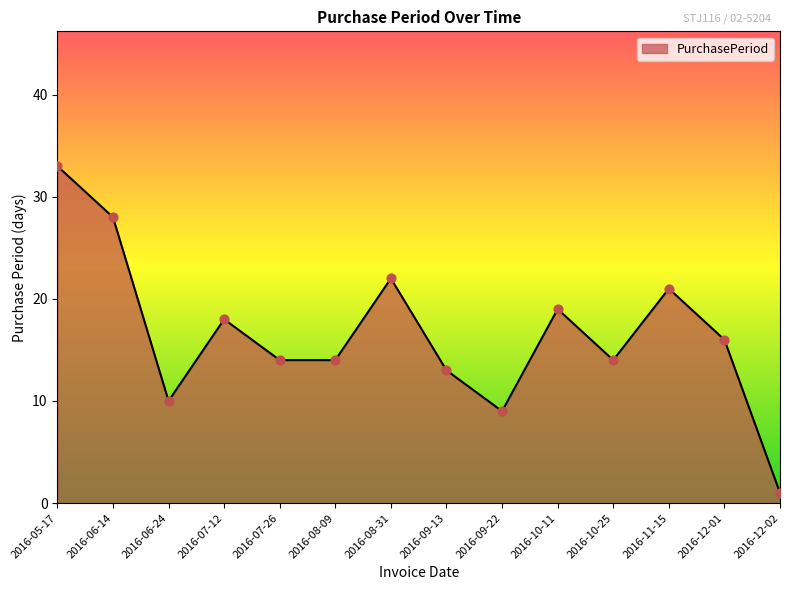

What is the change in value from 2016-08-09 to 2016-12-01?

+2